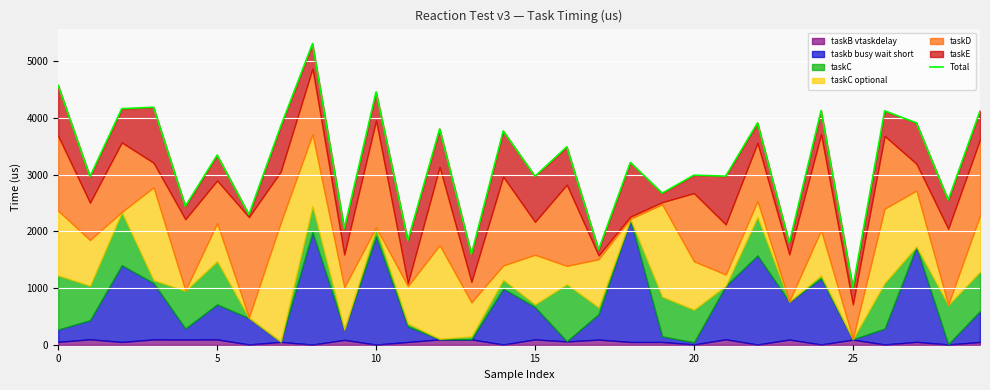

Is it true that the value at 16 is 3493?

True